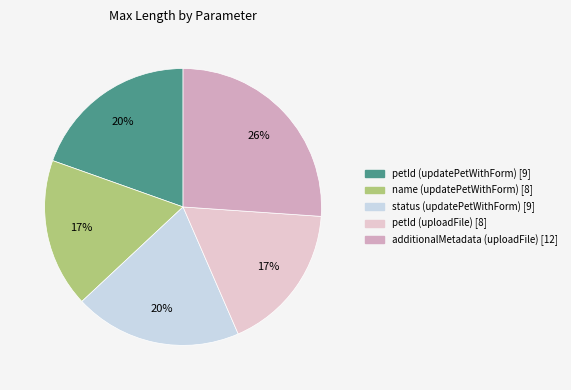

Is there any slice that represents more than half of the pie?

No